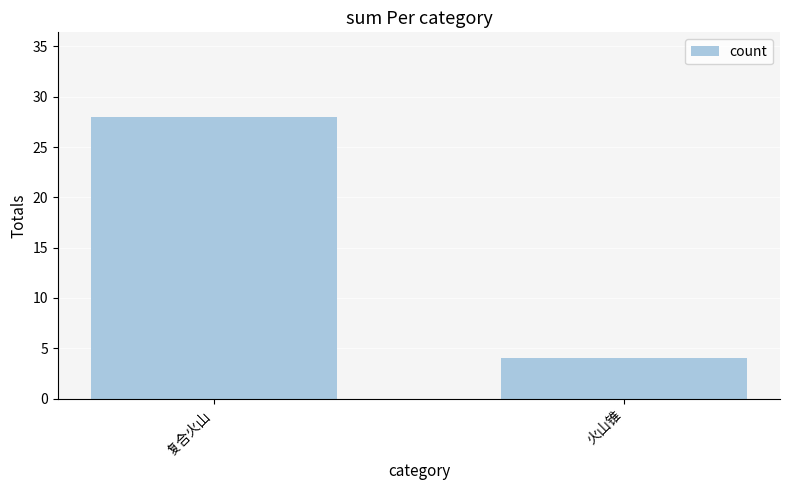

What is the value of the 1st bar from the left?

28